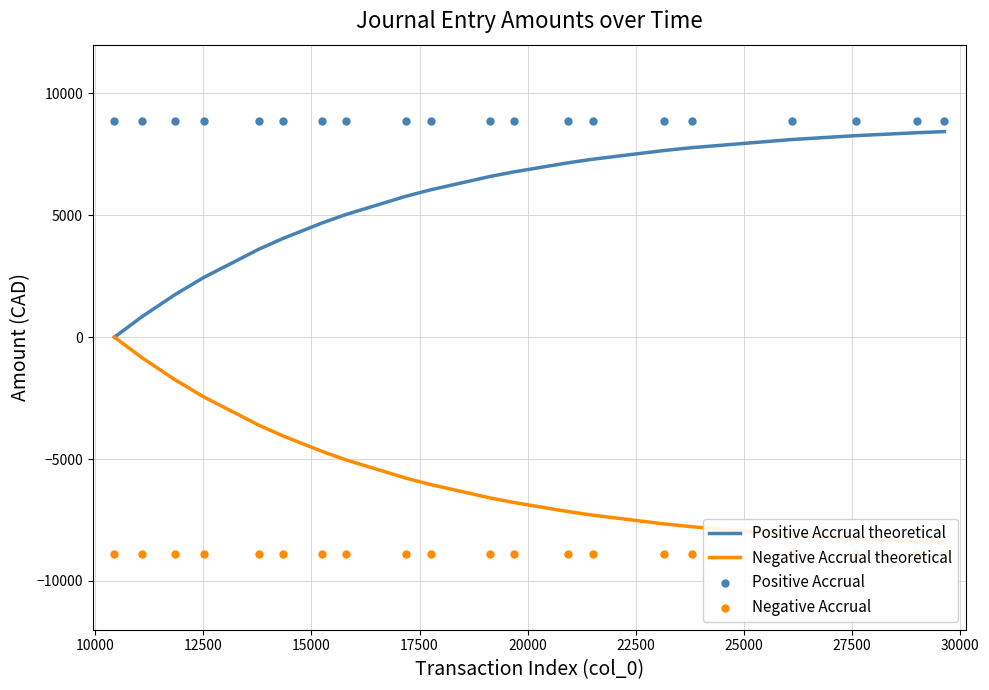

At how many categories does at least one series exceed -8058?

20